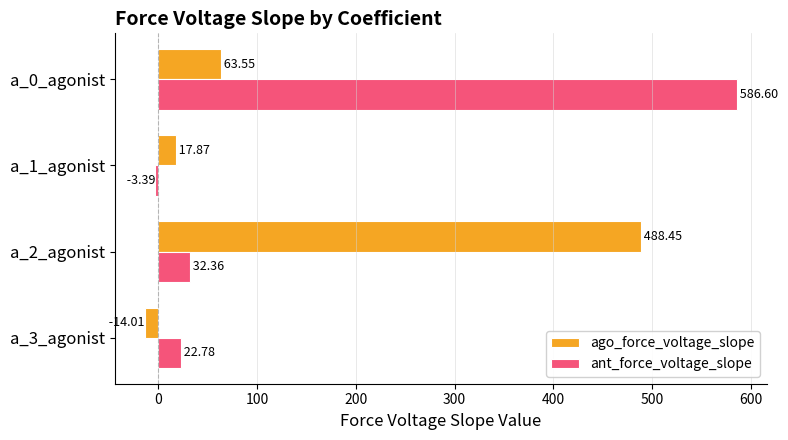

Which series has the largest range (max minus min)?

ant_force_voltage_slope